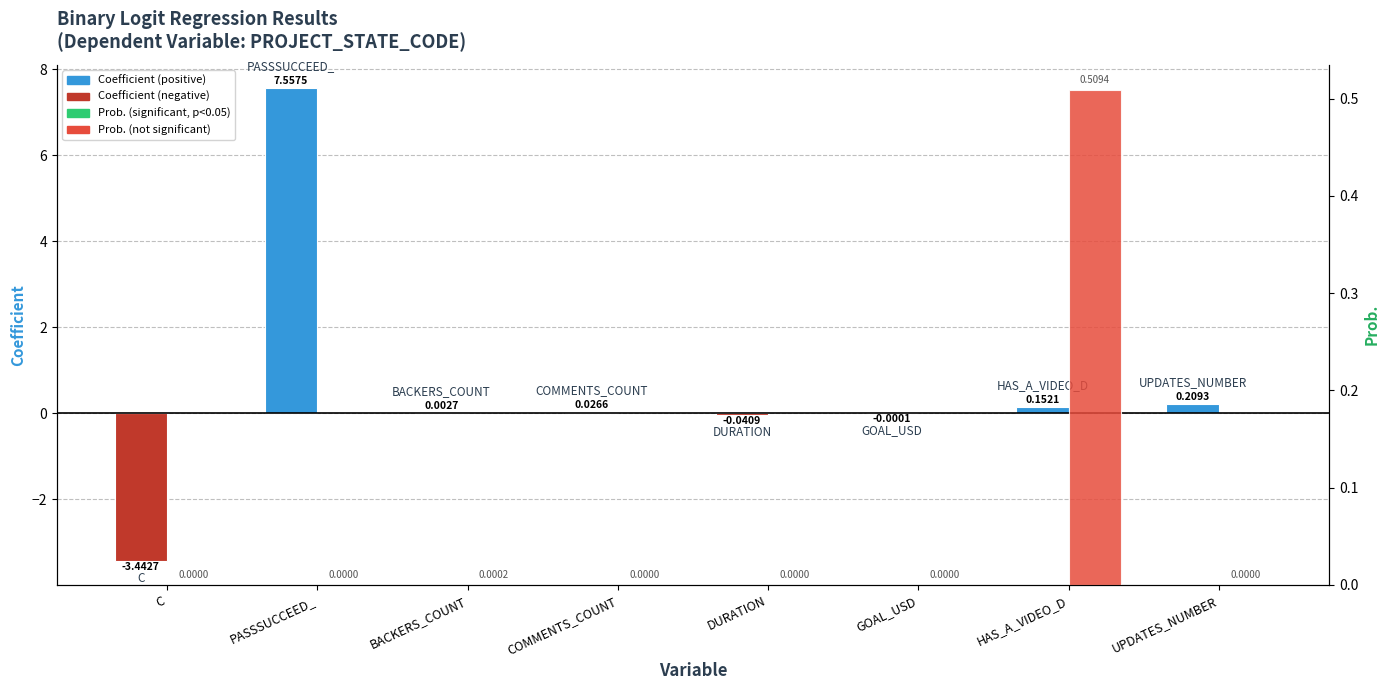

Are the bars grouped side by side (vs. stacked)?

Yes